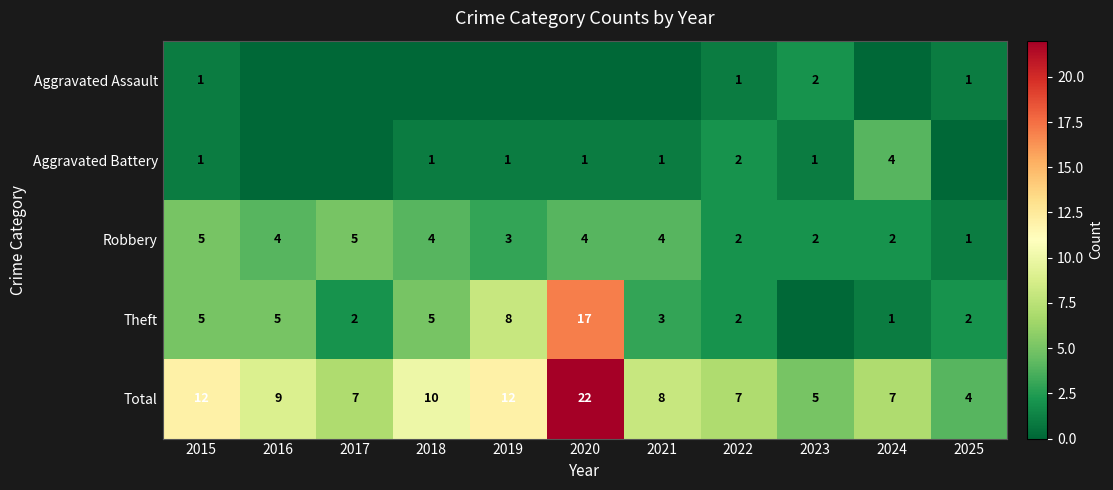

What is the sum of all Total values?

103